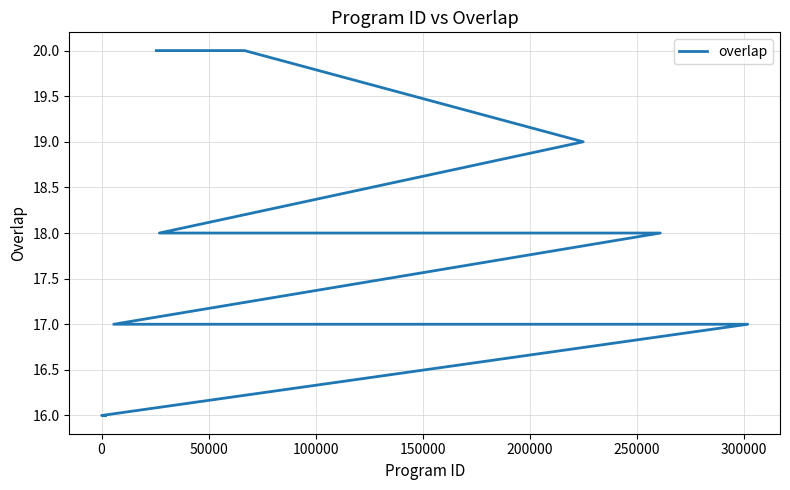

True or false: the data shows 17 at 250000.

True